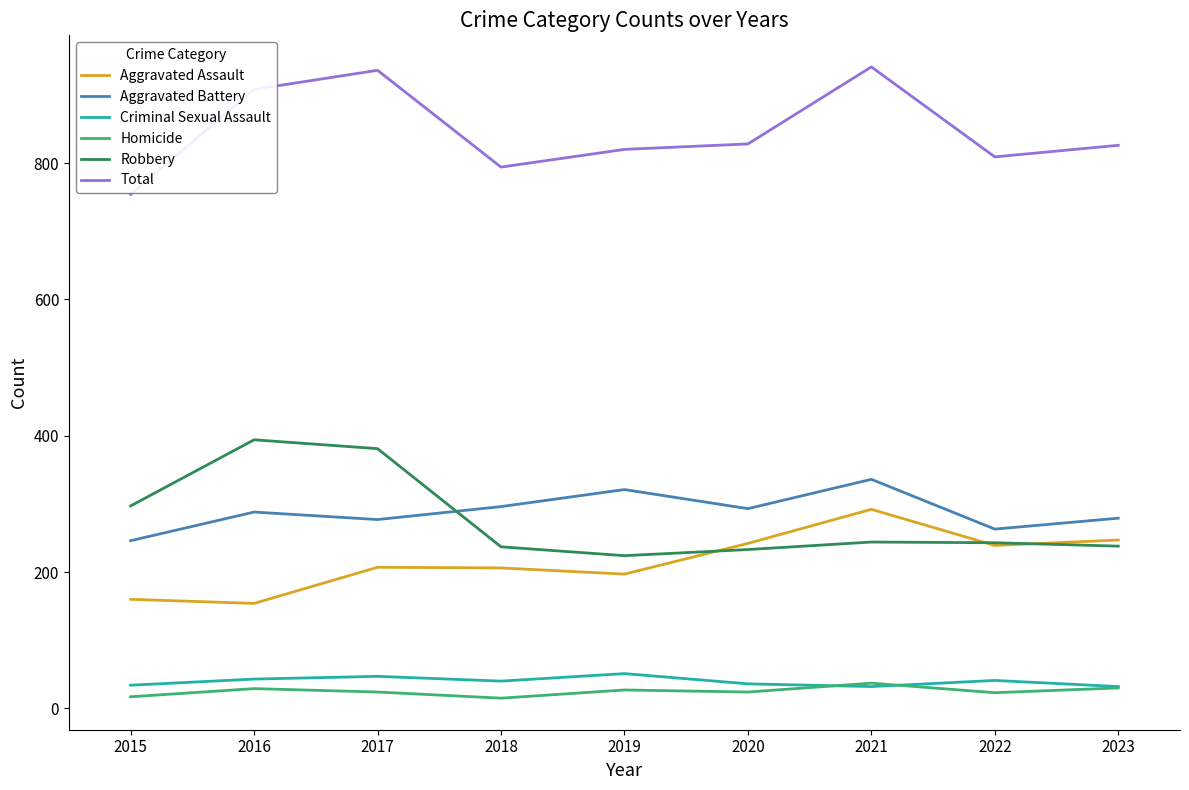

Does the chart have visible grid lines?

No